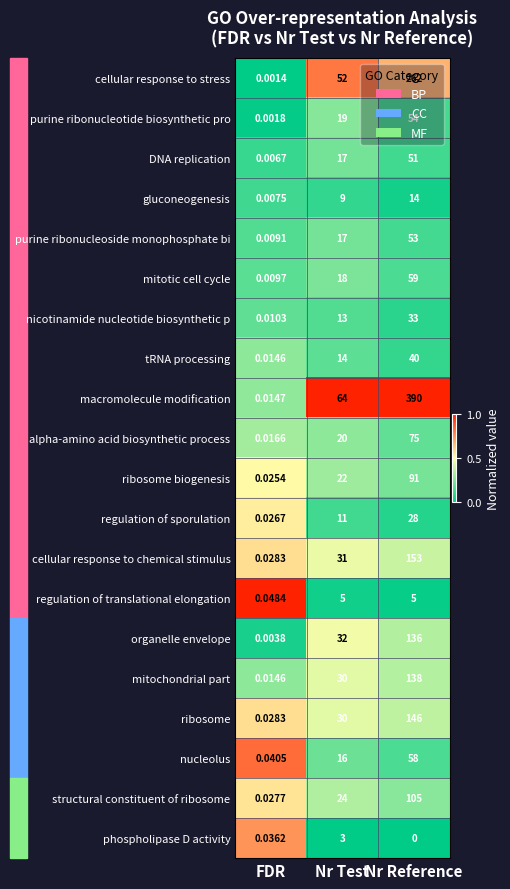

Is the value of purine ribonucleotide biosynthetic pro at Nr Reference greater than the value of gluconeogenesis at Nr Reference?

Yes